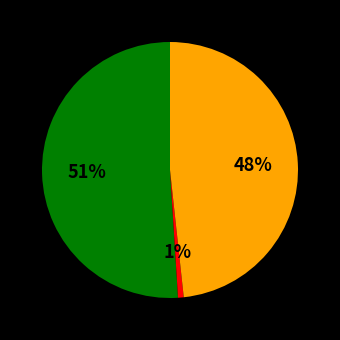

To the nearest percent, what is the difference between the largest and smallest slice percentages?

50%